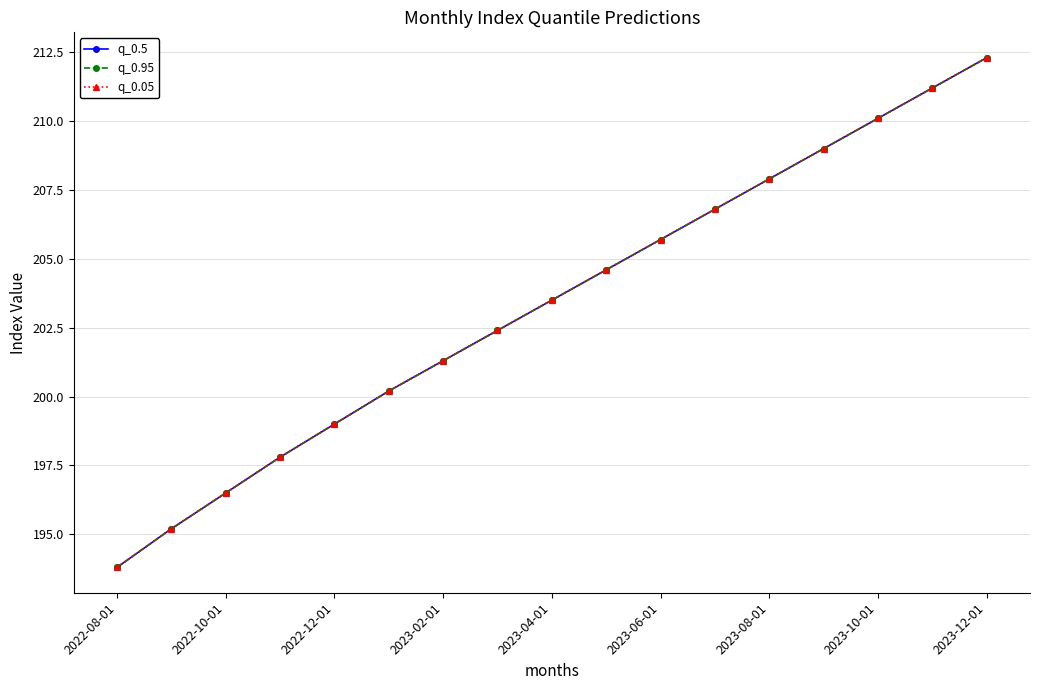

Reading right to left, list all the values displayed in this chart.

q_0.5: 212.3	211.2	210.1	209.0	207.9	206.8	205.7	204.6	203.5	202.4	201.3	200.2	199.0	197.8	196.5	195.2	193.8
q_0.95: 212.3	211.2	210.1	209.0	207.9	206.8	205.7	204.6	203.5	202.4	201.3	200.2	199.0	197.8	196.5	195.2	193.8
q_0.05: 212.3	211.2	210.1	209.0	207.9	206.8	205.7	204.6	203.5	202.4	201.3	200.2	199.0	197.8	196.5	195.2	193.8